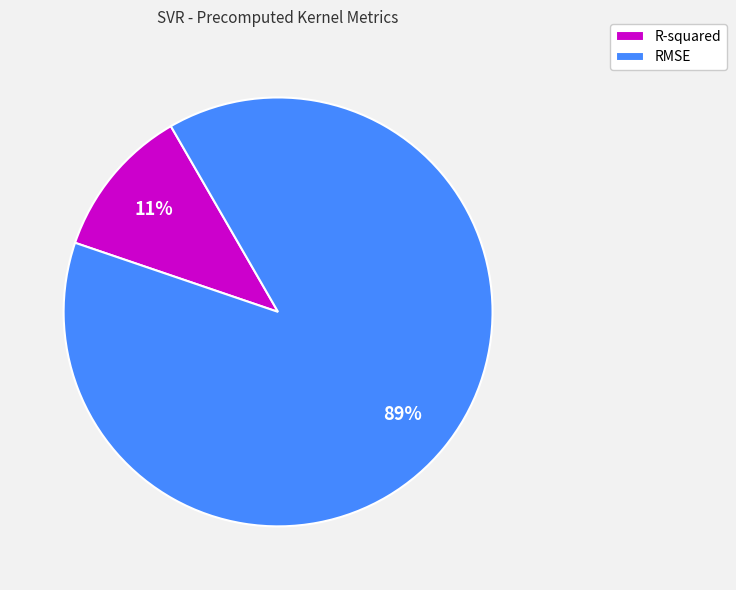

To the nearest percent, what percentage of the pie is RMSE?

89%